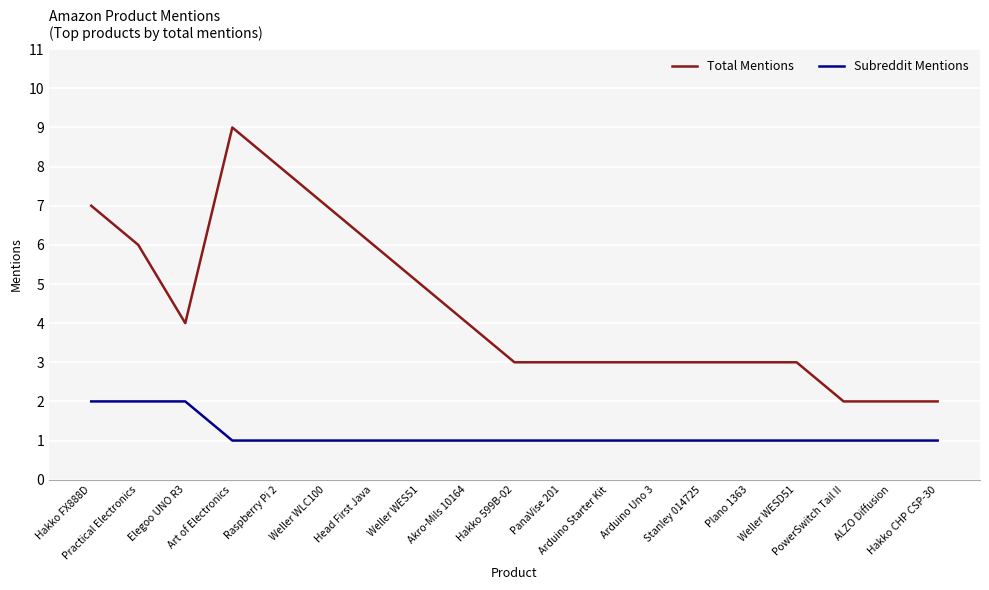

What are all the series names shown in the legend?

Total Mentions, Subreddit Mentions